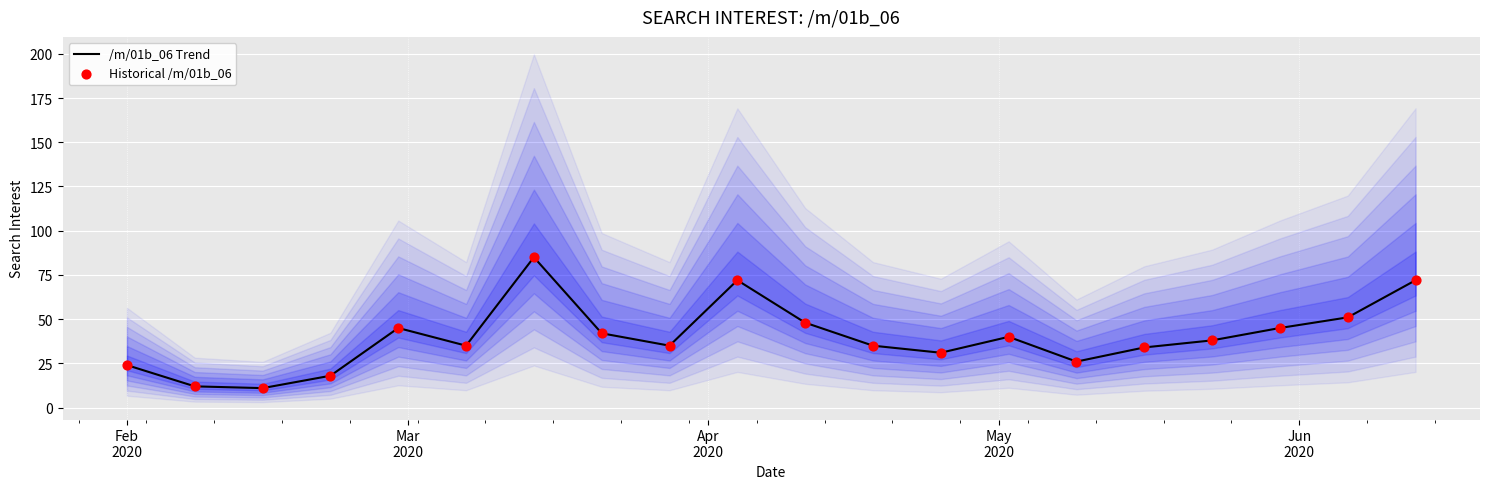

Which series reaches the maximum Y coordinate?

/m/01b_06 Trend